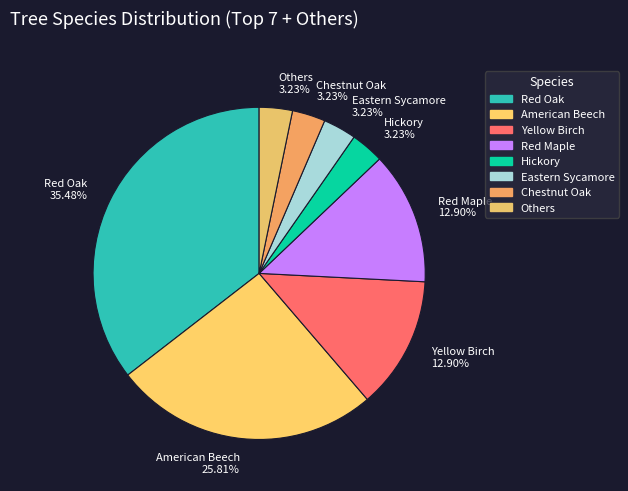

Which slice is the largest?

Red Oak 35.48%